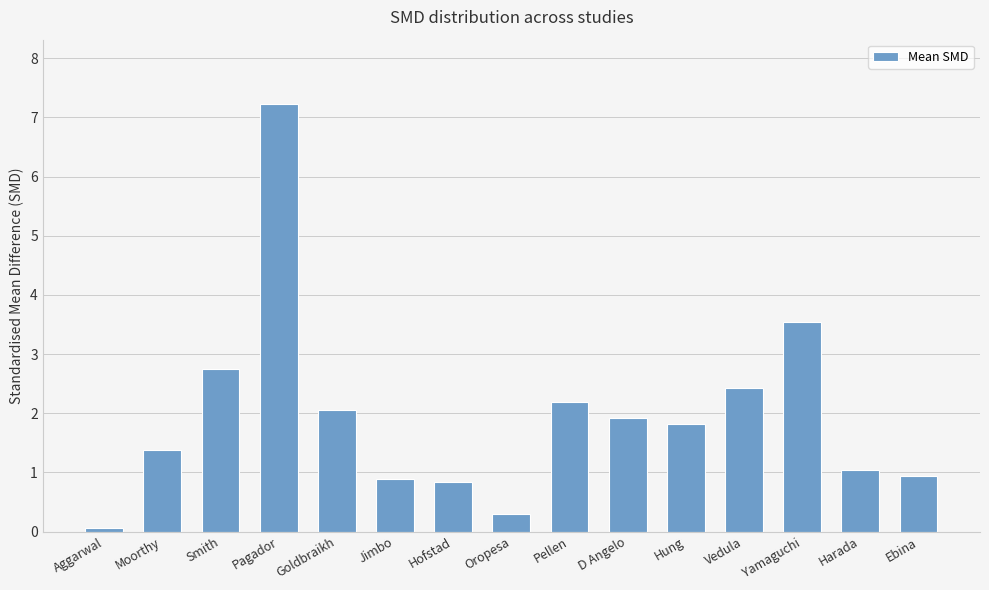

What is the sum of all values?

29.4